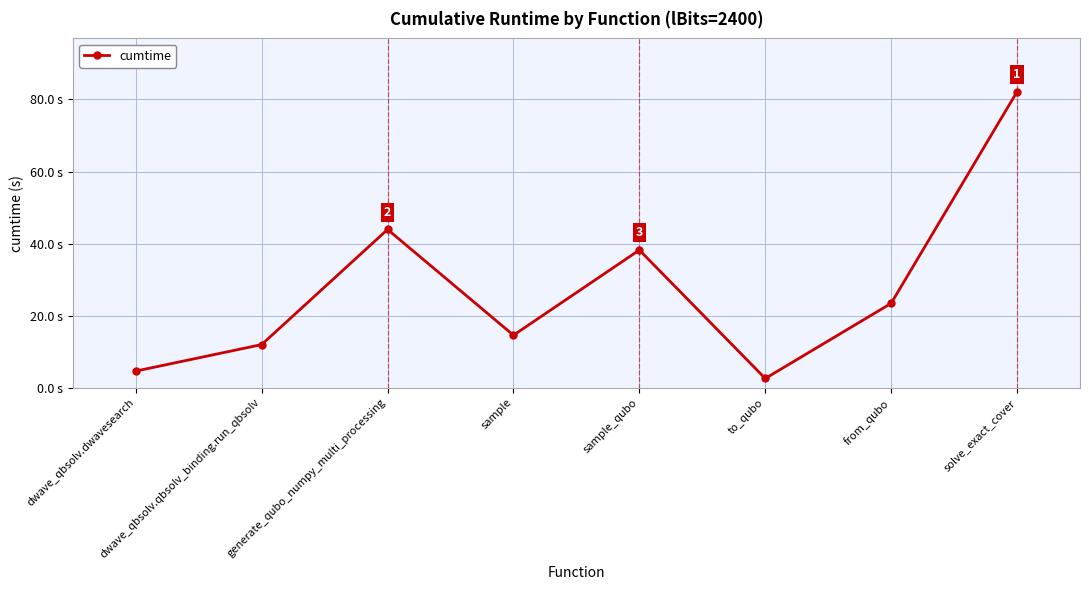

Does the chart have visible grid lines?

Yes